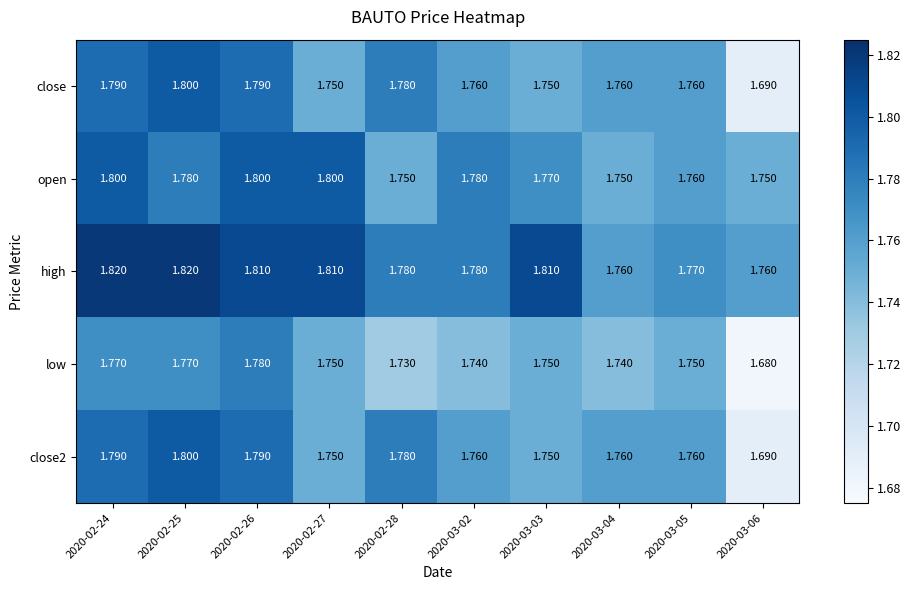

Which series has the largest total across all categories?

high